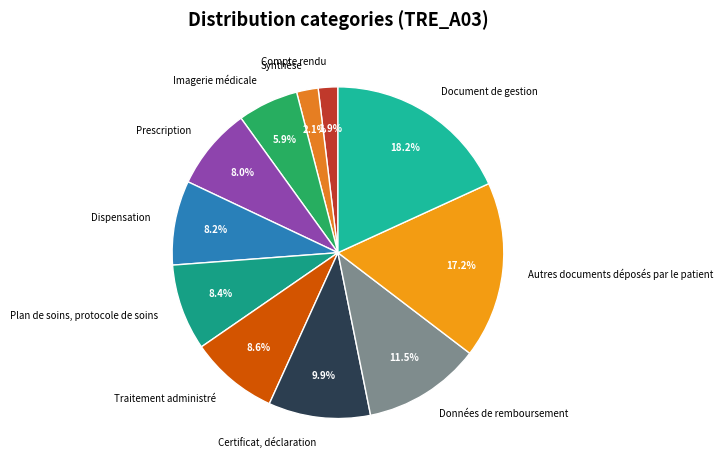

Which category has the biggest portion of the pie?

Document de gestion